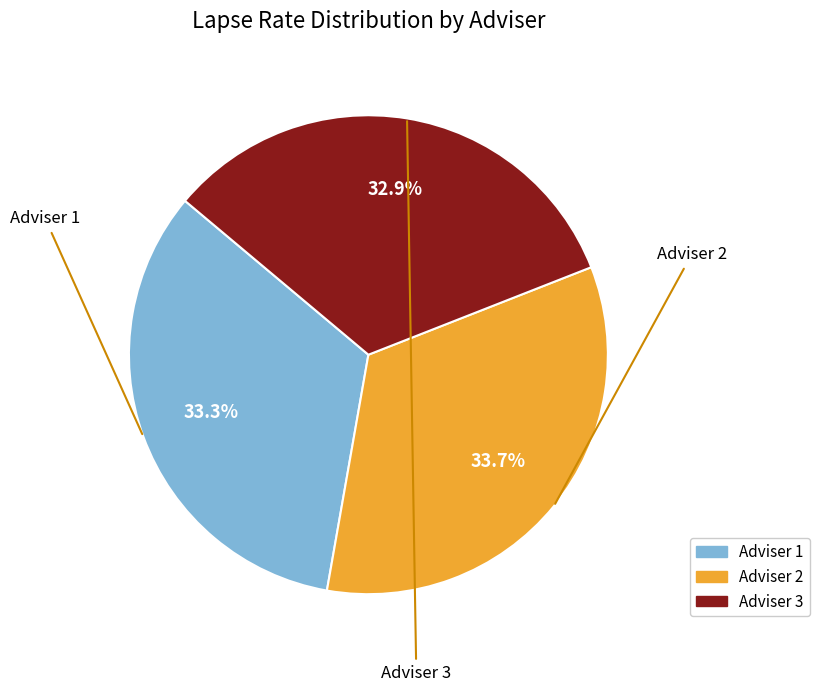

Approximately how many times larger is the value at Adviser 2 compared to Adviser 3?

1.0